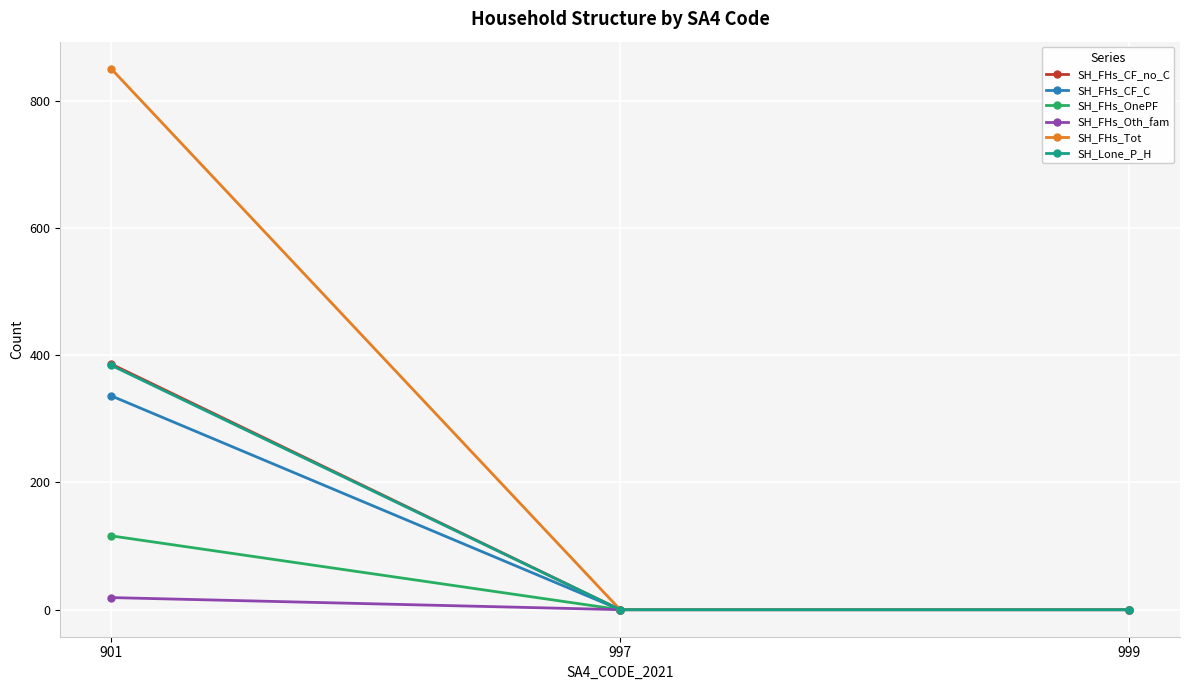

The value of SH_FHs_CF_no_C at 901 is 386. True or false?

True